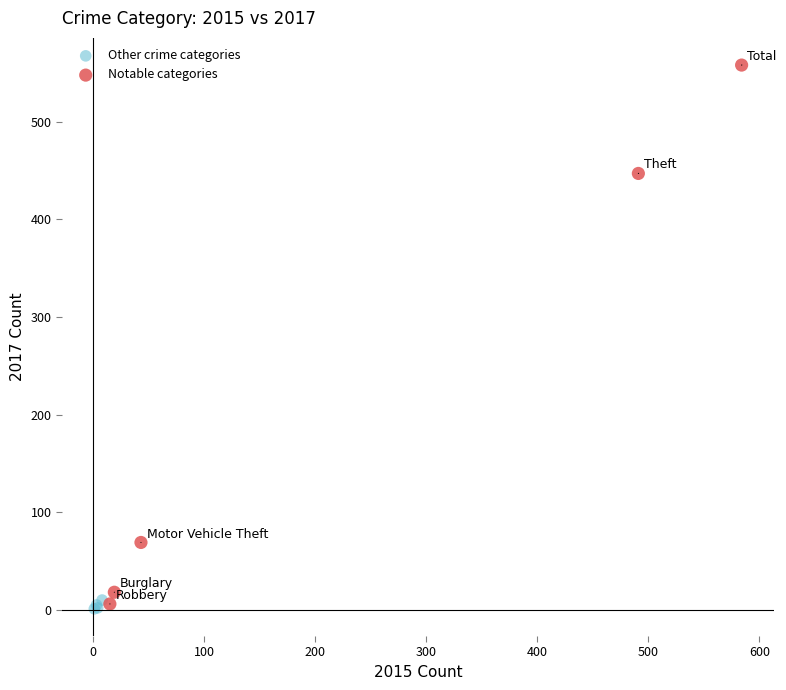

Which series contains the highest Y value?

Notable categories